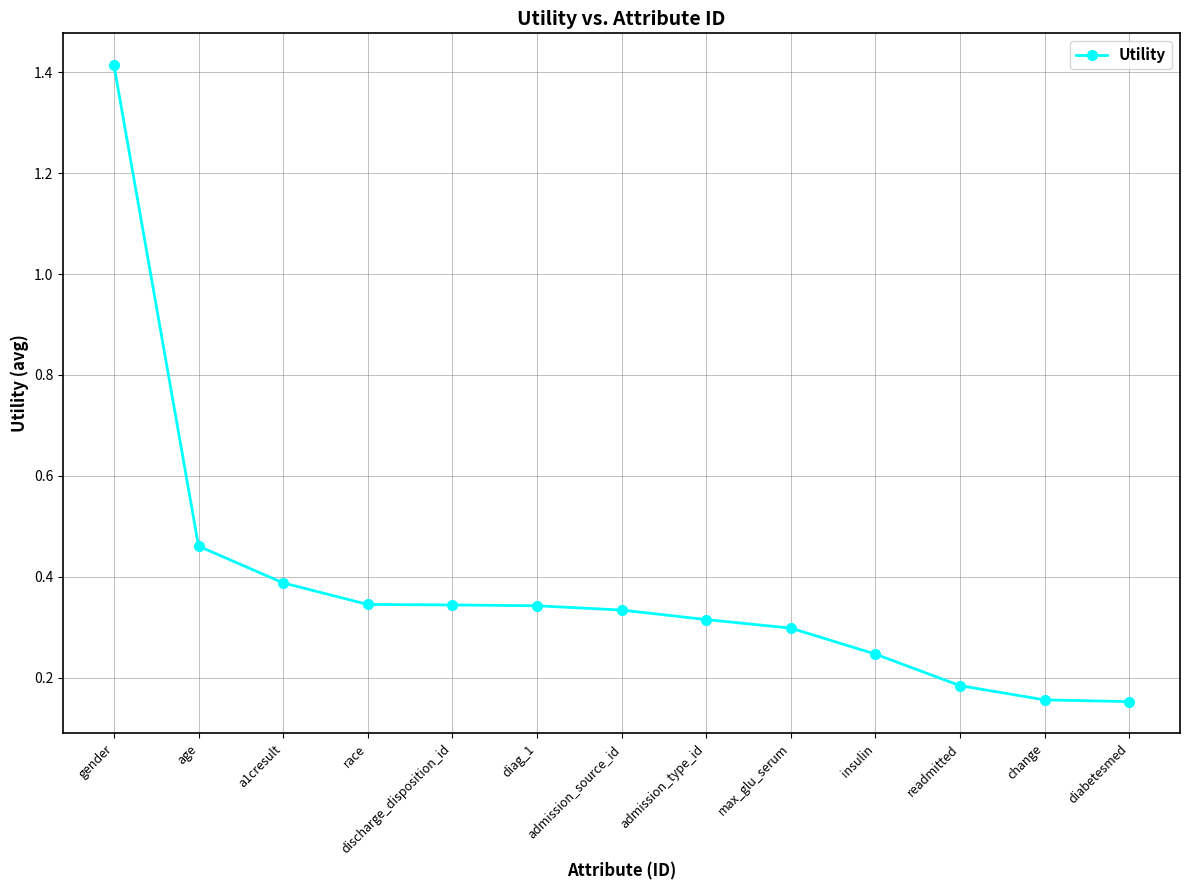

Which has a higher value, gender or max_glu_serum?

gender